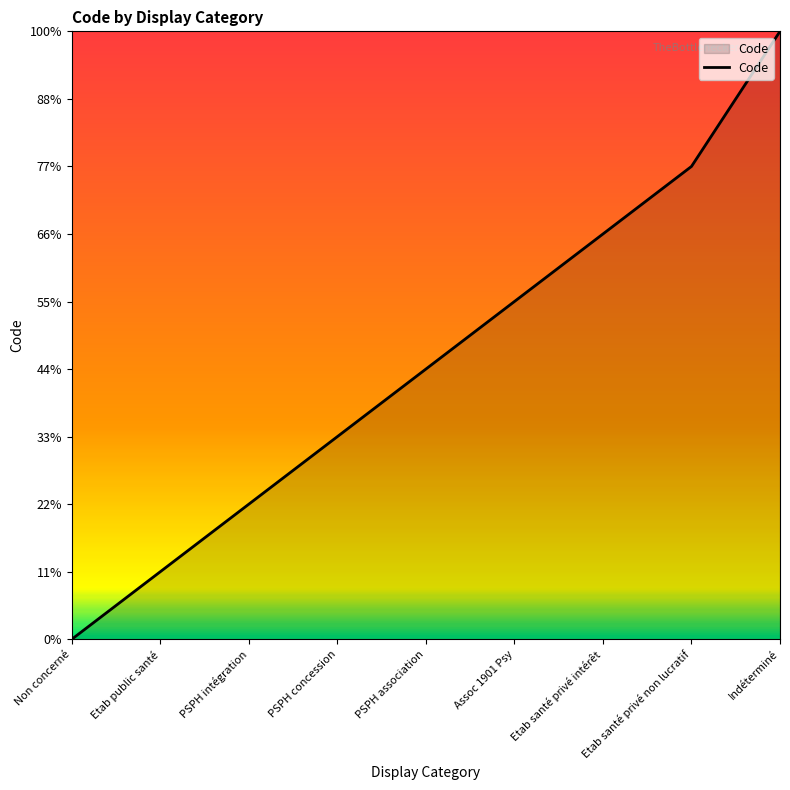

True or false: there are more than 0 points higher than both neighbors.

False